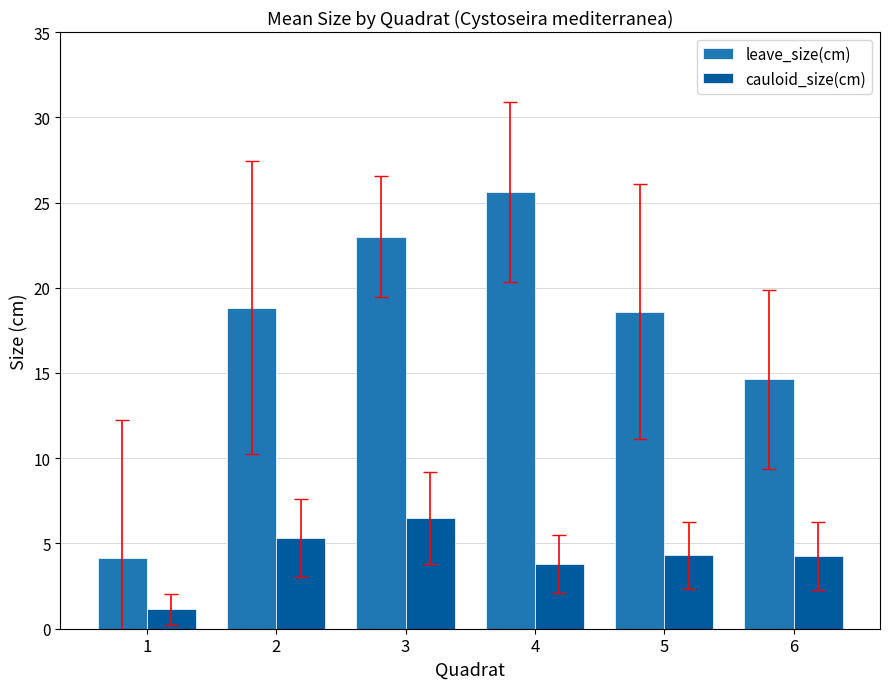

Which series has the largest range (max minus min)?

leave_size(cm)